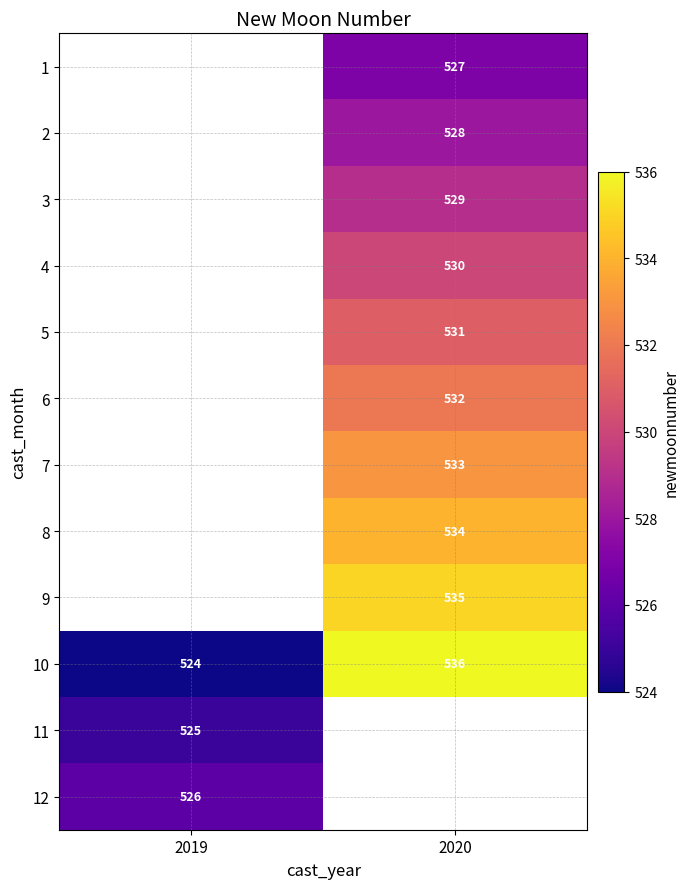

Is it true that 9 equals 811 at 2020?

False